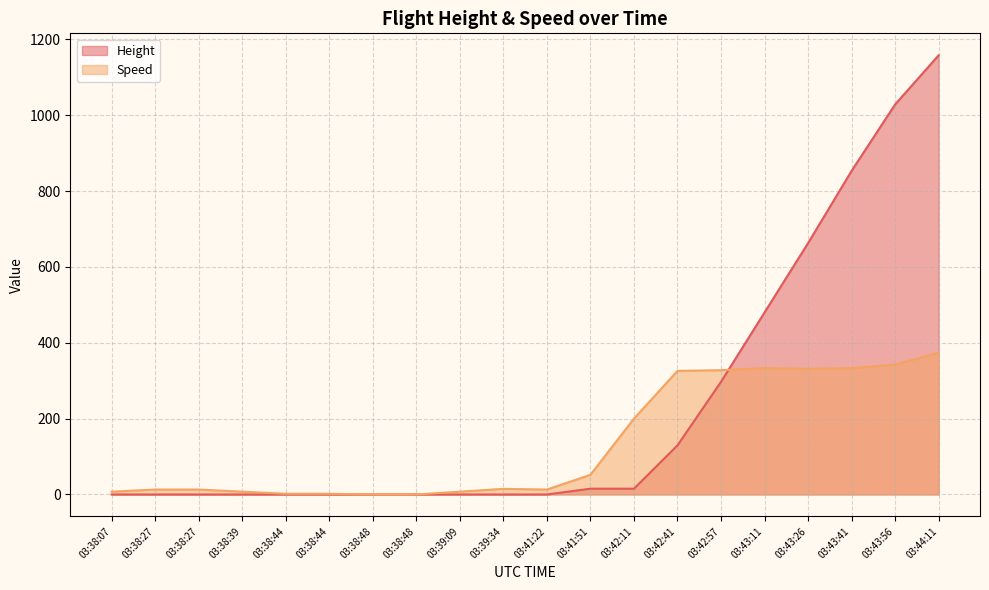

What is the difference between the maximum and minimum values in the Height series?

1158.2